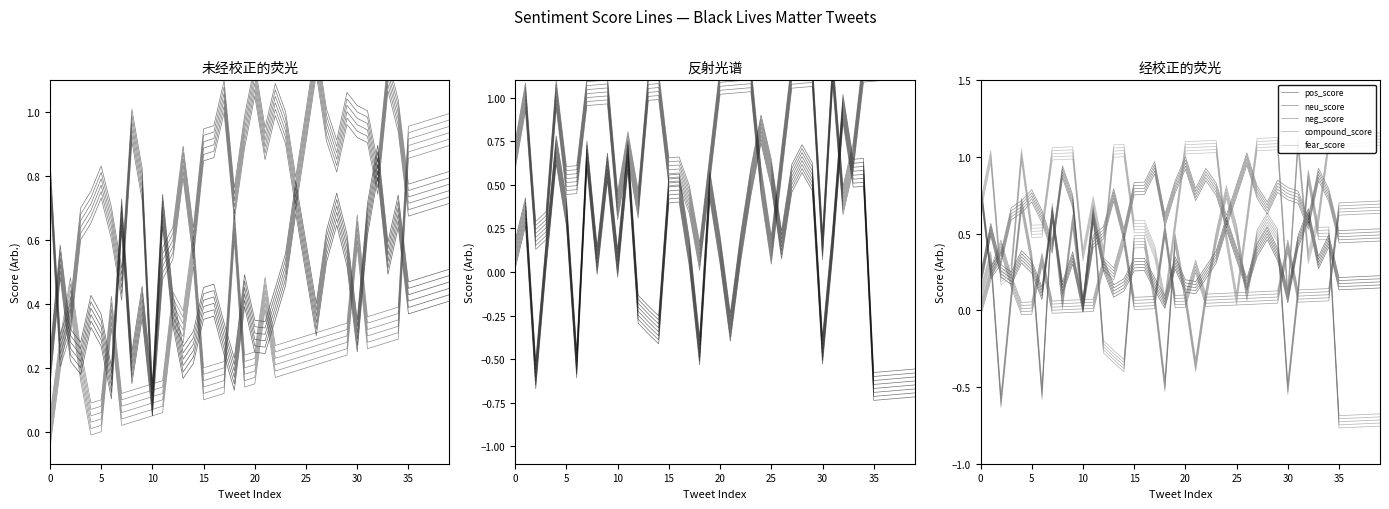

At which category is the sum across all series the highest?

28